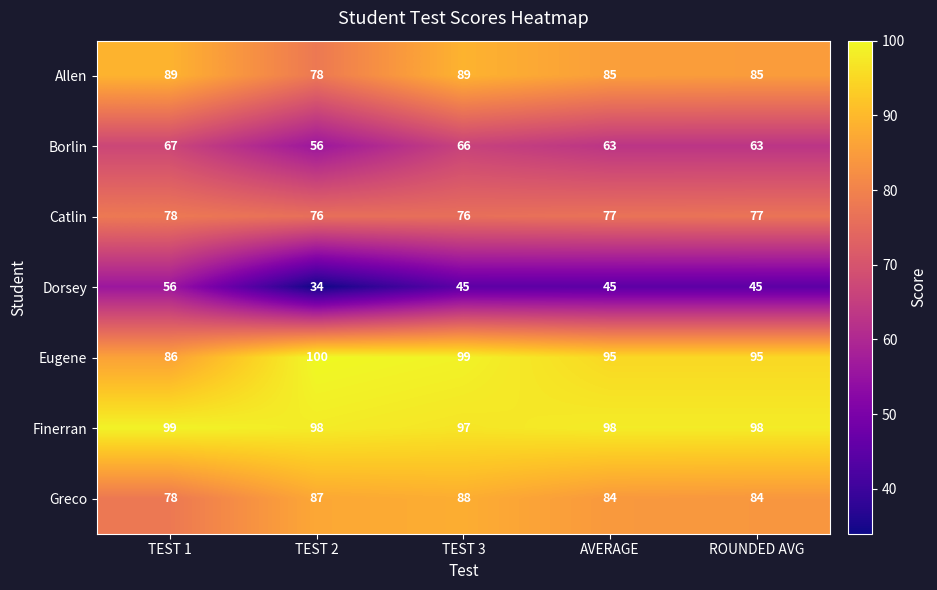

What is the sum of the Finerran values at TEST 2 and ROUNDED AVG?

196